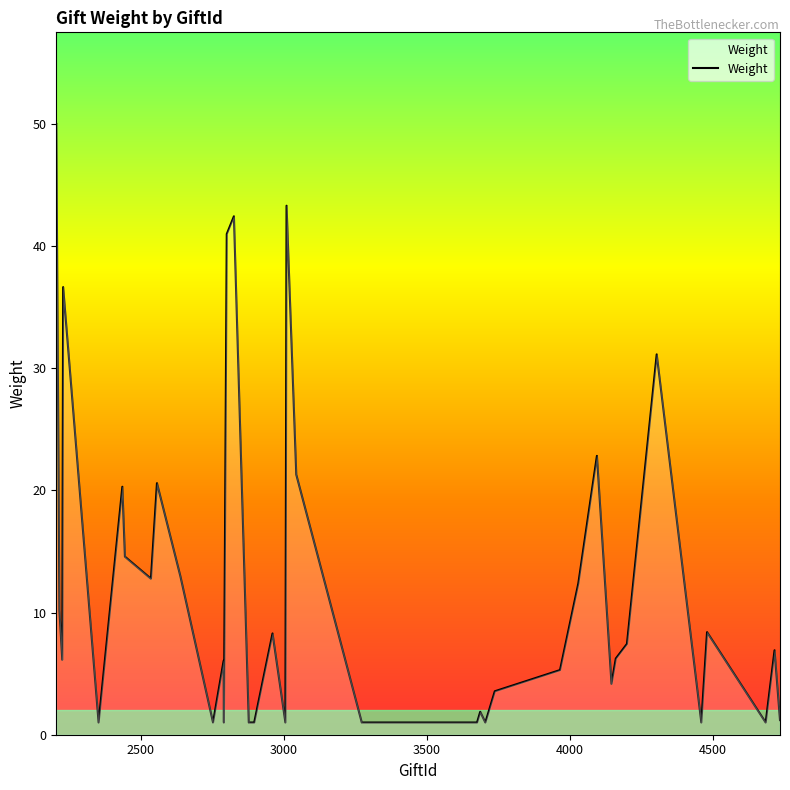

What is the greatest value displayed?

50.0